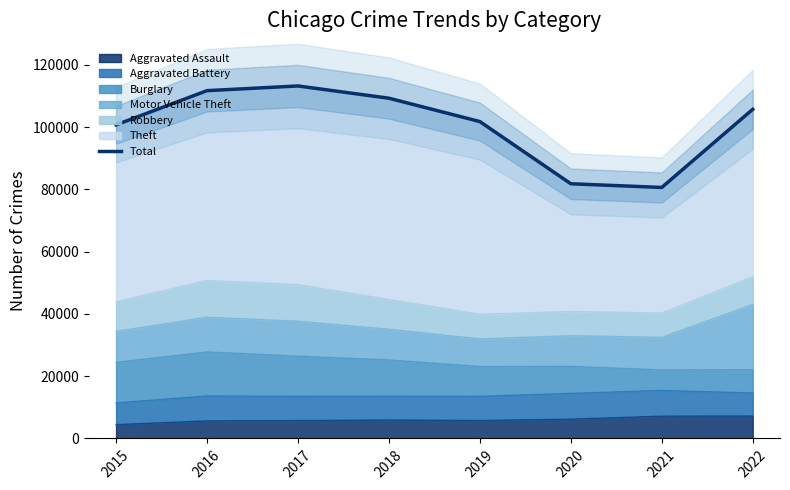

What is the change in value from 2018 to 2020?

-27471